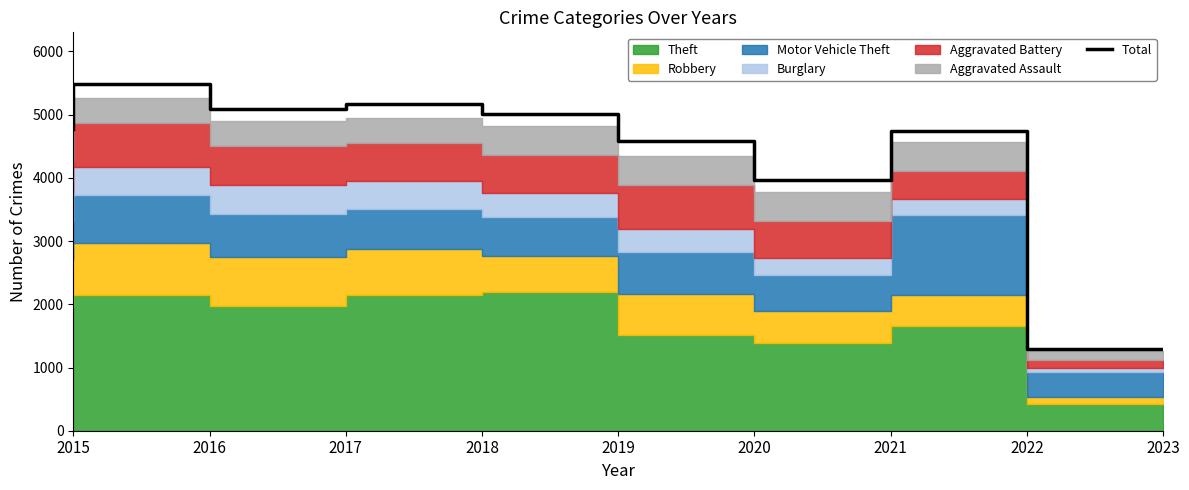

At which label does the data first exceed 4771?

2016